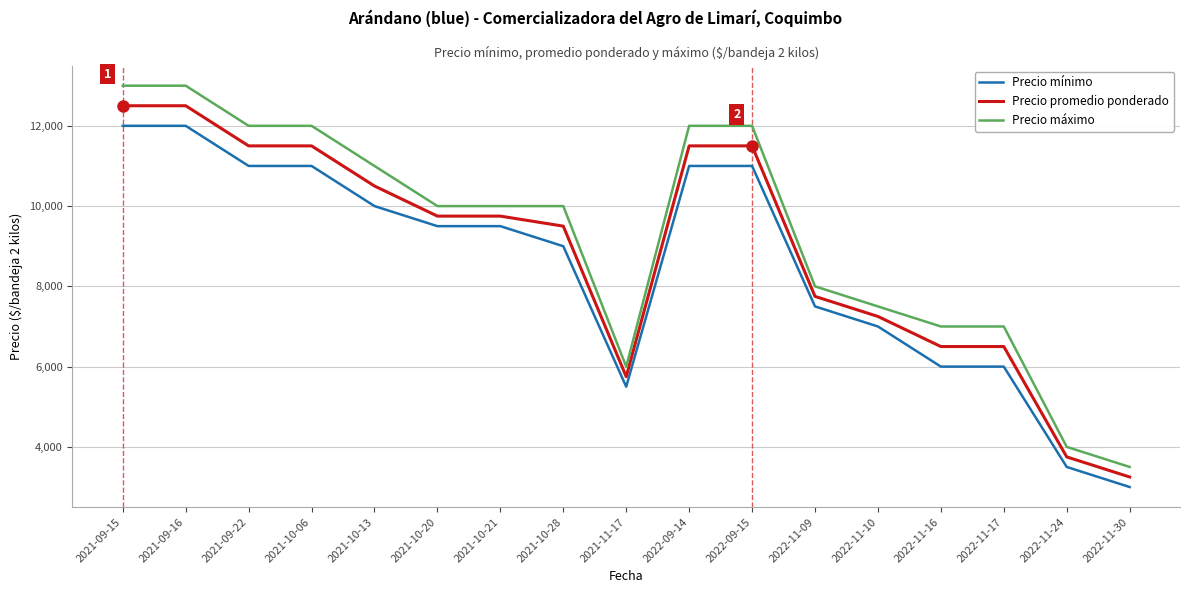

Which series has the largest range (max minus min)?

Precio máximo